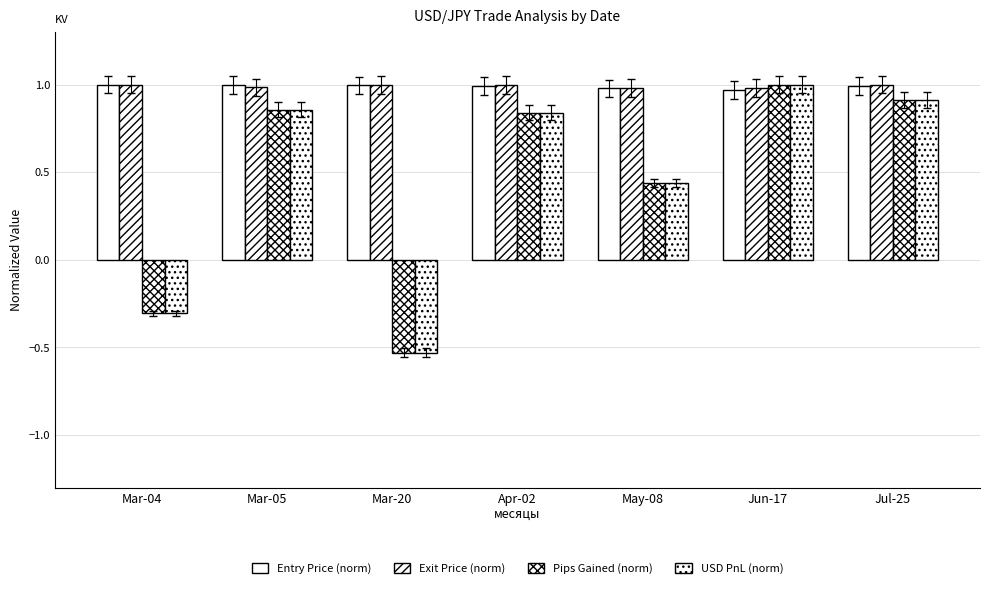

Read the Exit Price (norm) value at Jul-25.

1.0